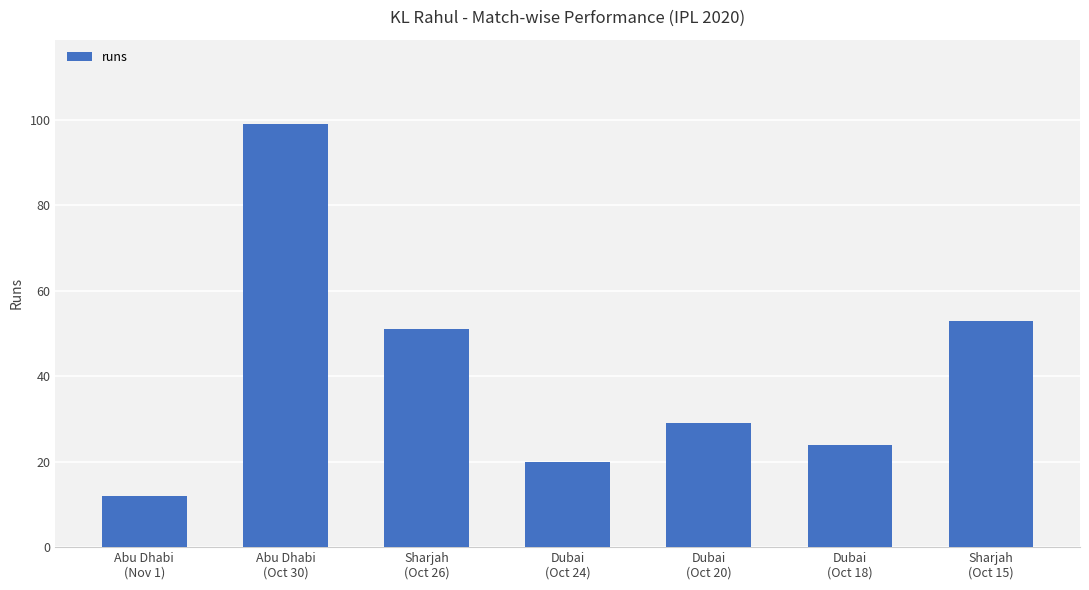

List the labels in order of value, largest first.

Abu Dhabi
(Oct 30), Sharjah
(Oct 15), Sharjah
(Oct 26), Dubai
(Oct 20), Dubai
(Oct 18), Dubai
(Oct 24), Abu Dhabi
(Nov 1)